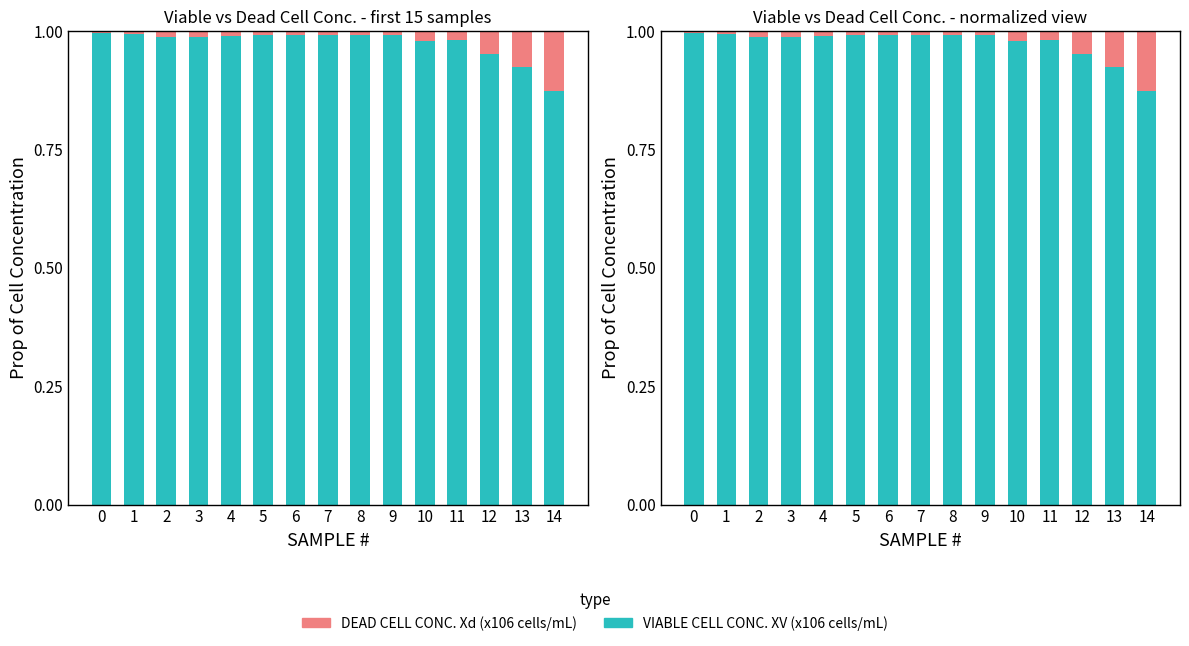

At how many categories does at least one series exceed 0?

15